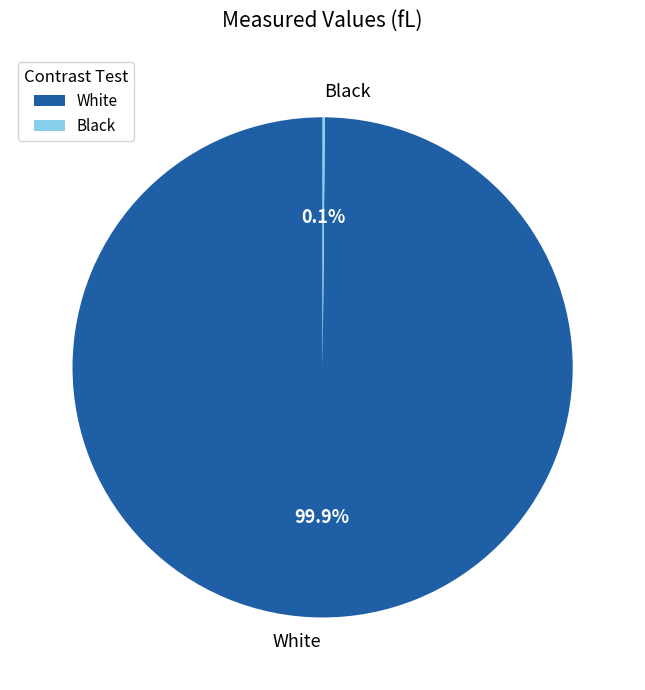

Which slice is the largest?

White